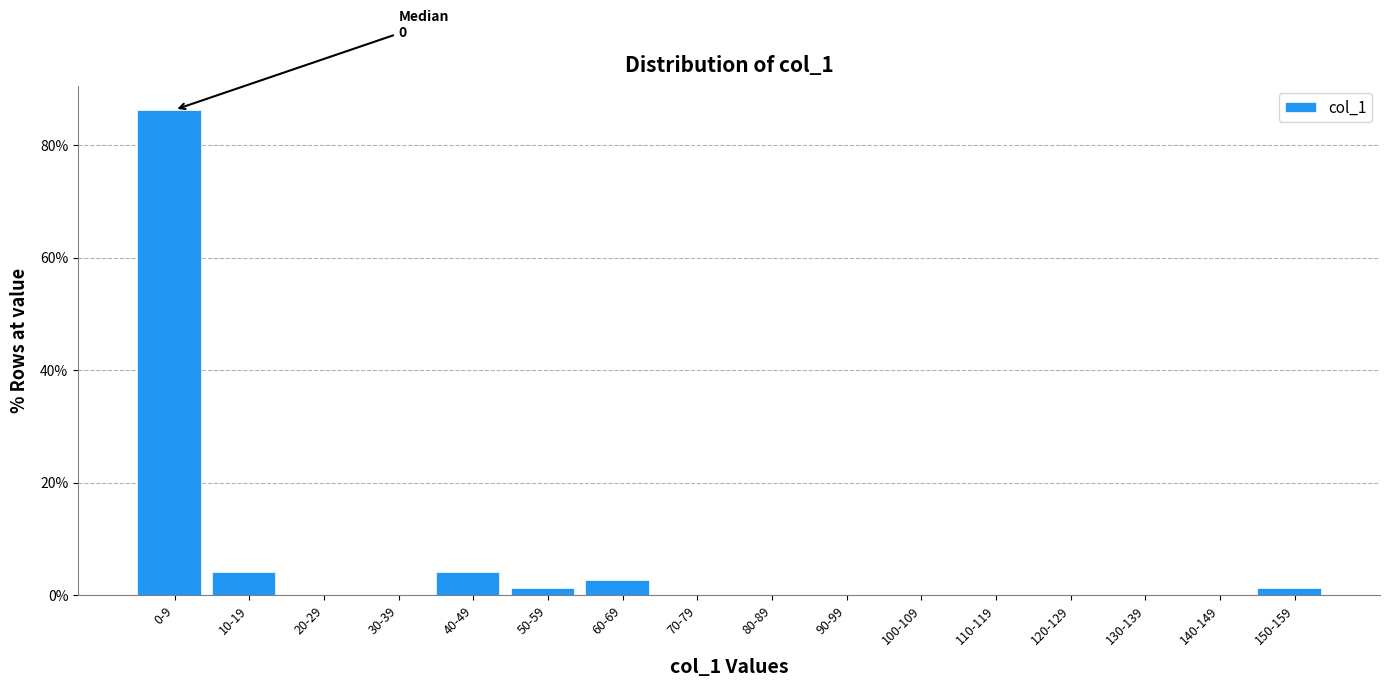

Reading left to right, extract all data points from this chart.

0-9=86.3	10-19=4.1	20-29=0.0	30-39=0.0	40-49=4.1	50-59=1.4	60-69=2.7	70-79=0.0	80-89=0.0	90-99=0.0	100-109=0.0	110-119=0.0	120-129=0.0	130-139=0.0	140-149=0.0	150-159=1.4